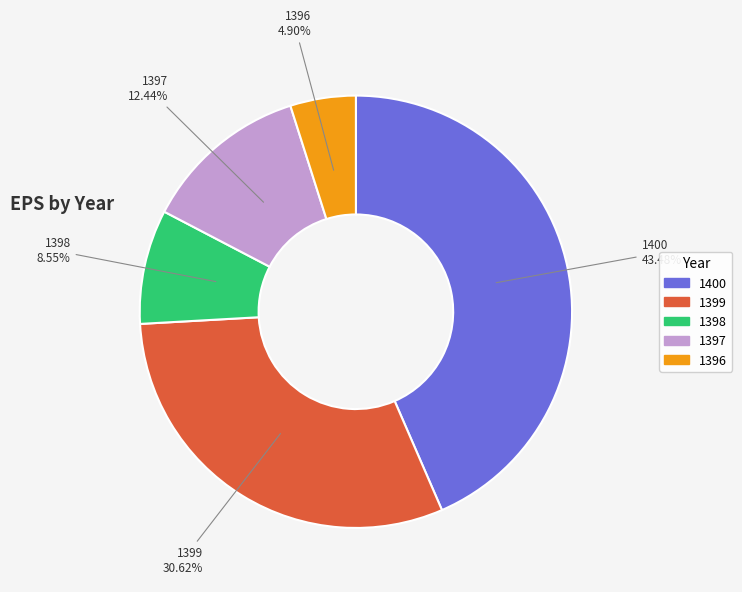

What is the smallest slice in the pie chart?

1396